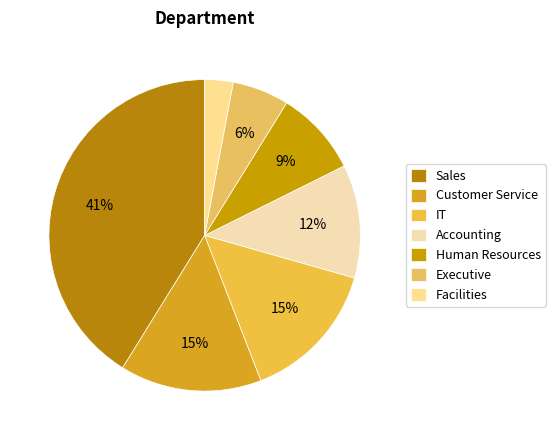

The Customer Service slice represents 15% of the pie. True or false?

True